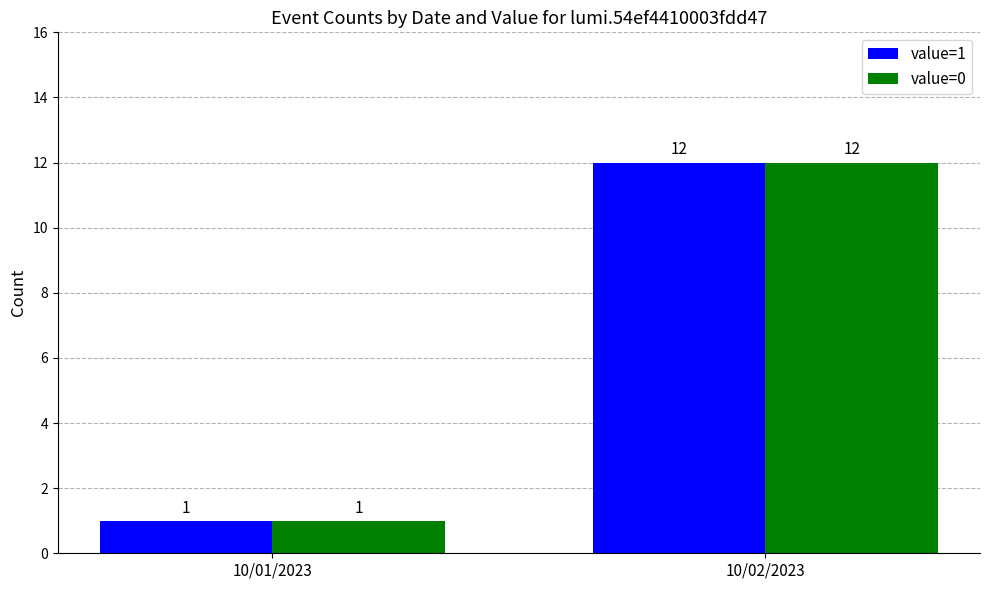

The value of value=0 at 10/02/2023 is 7. True or false?

False